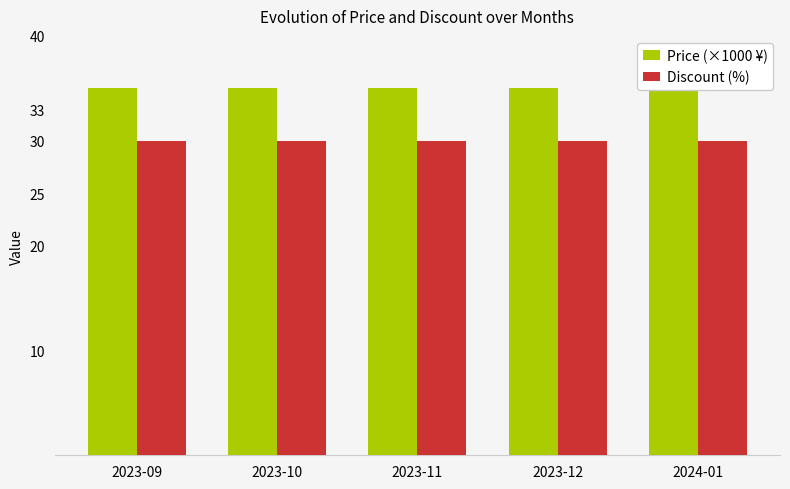

How many distinct data groups are displayed?

2